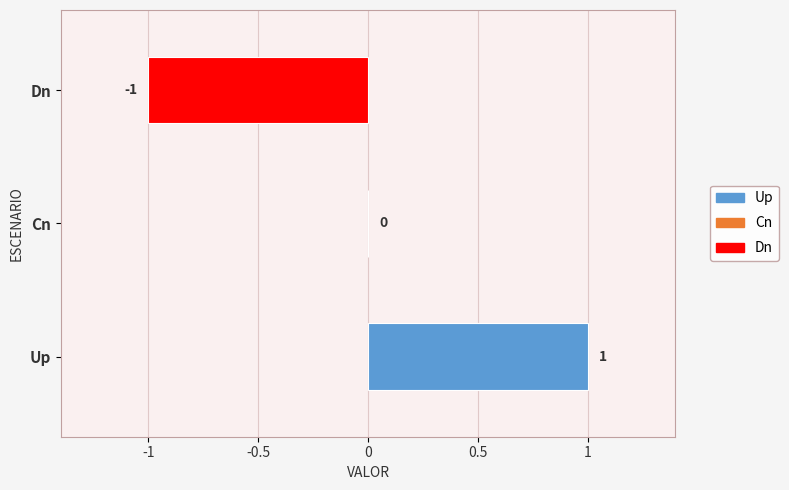

Which label corresponds to the largest value in the chart?

Up